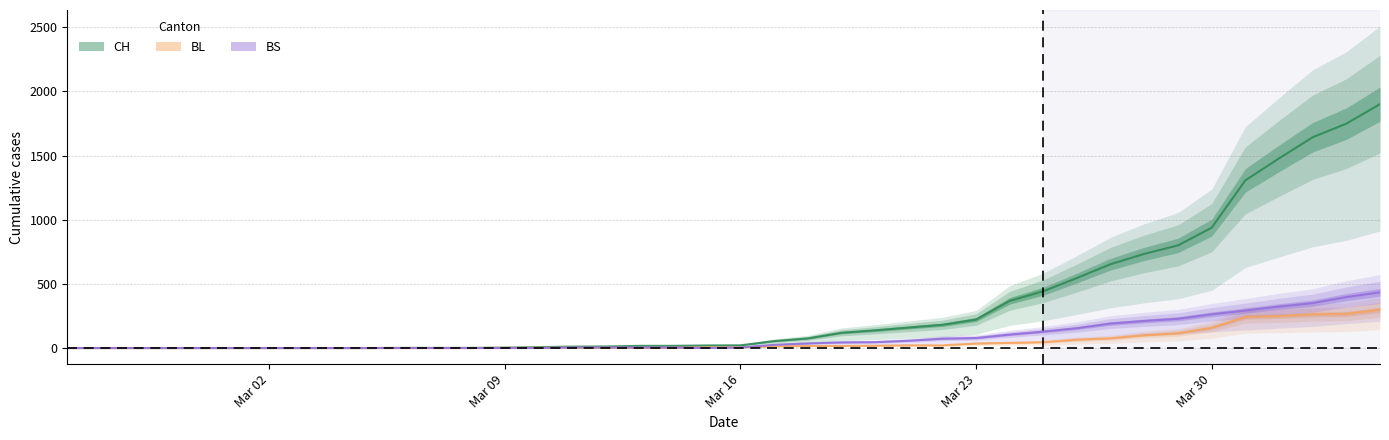

List the series in order of their peak value, lowest first.

BL, BS, CH